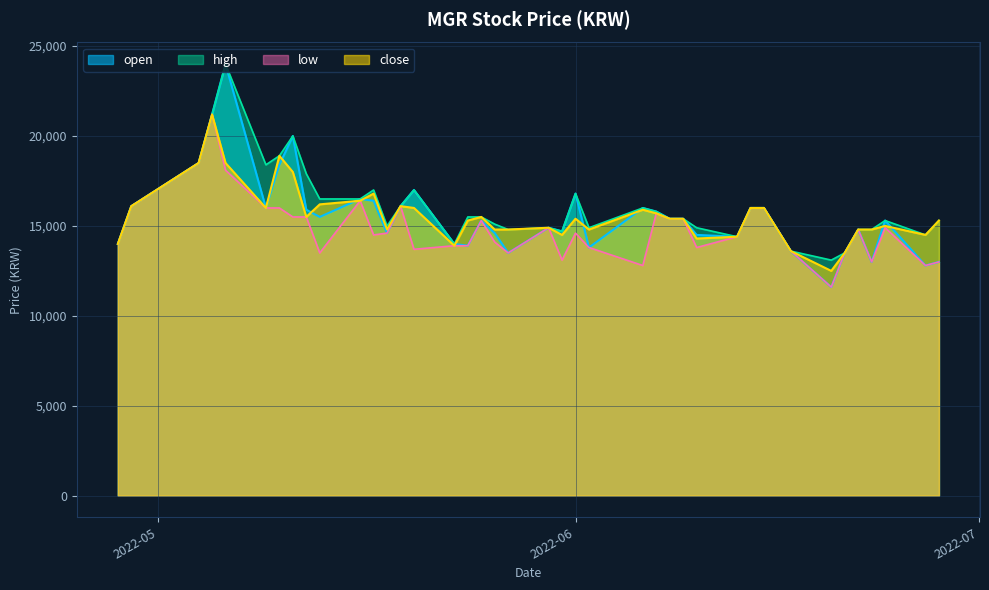

Which category has the highest value in the open series?

2022-05-06